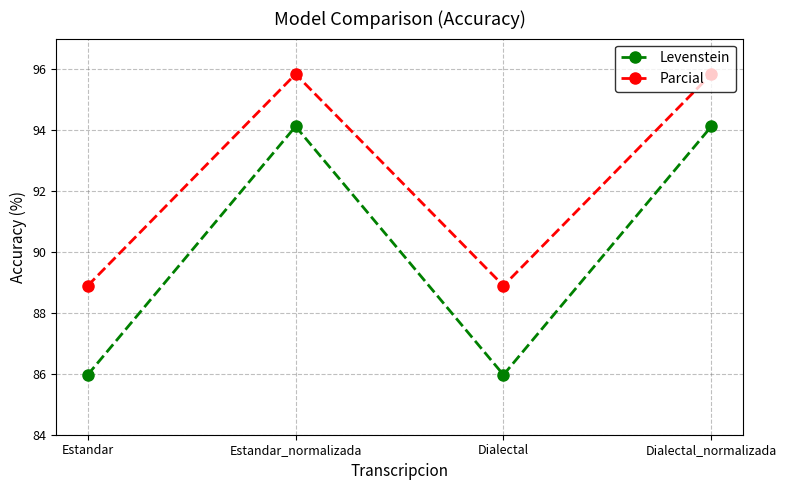

Where is the first local maximum for Levenstein?

Estandar_normalizada